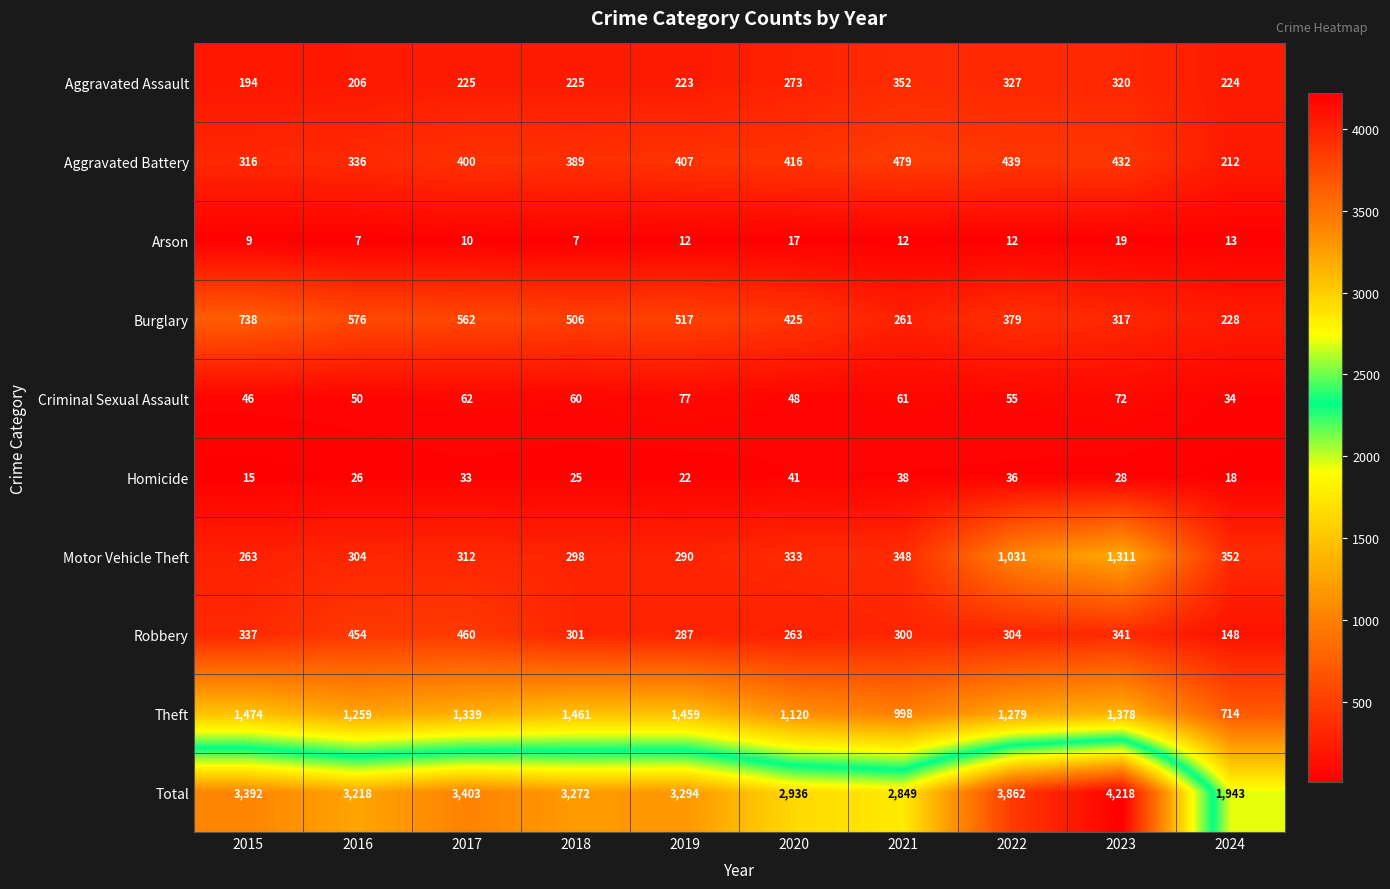

True or false: Criminal Sexual Assault has a value of 31 at 2016.

False